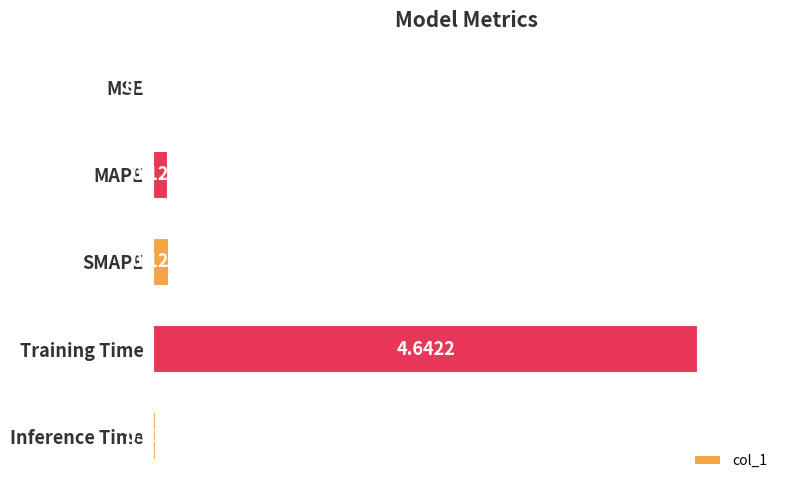

What is the change in value from MSE to Training Time?

+4.6